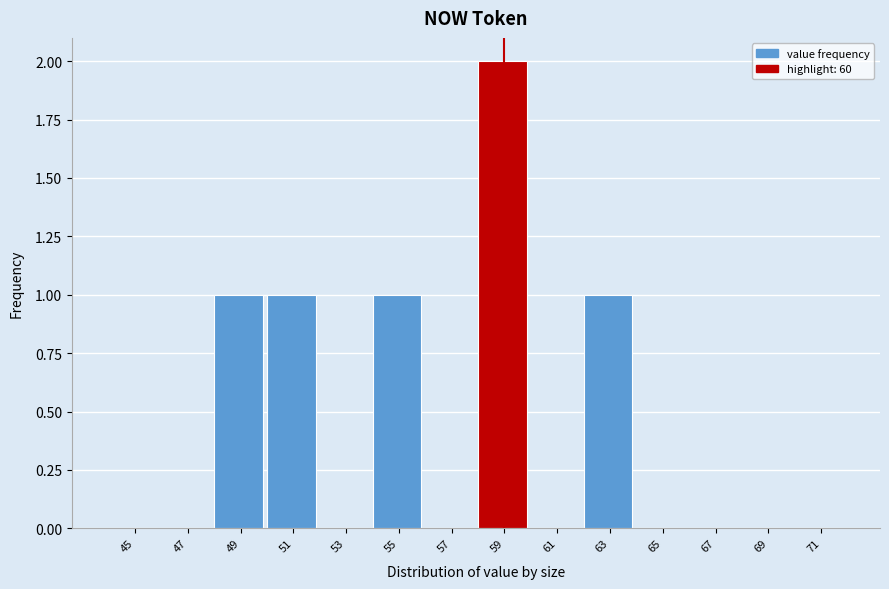

Which has a higher value, 51 or 69?

51